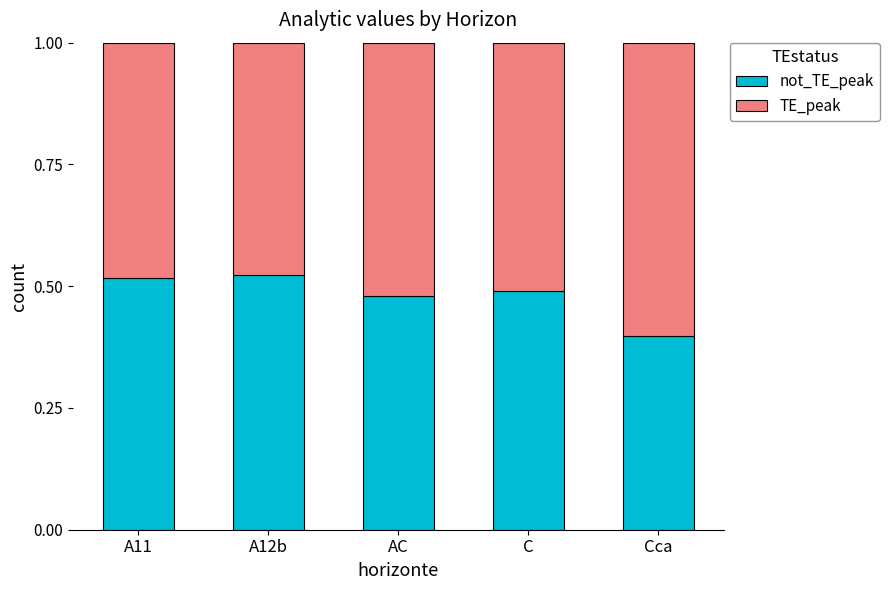

What are all the series names shown in the legend?

not_TE_peak, TE_peak